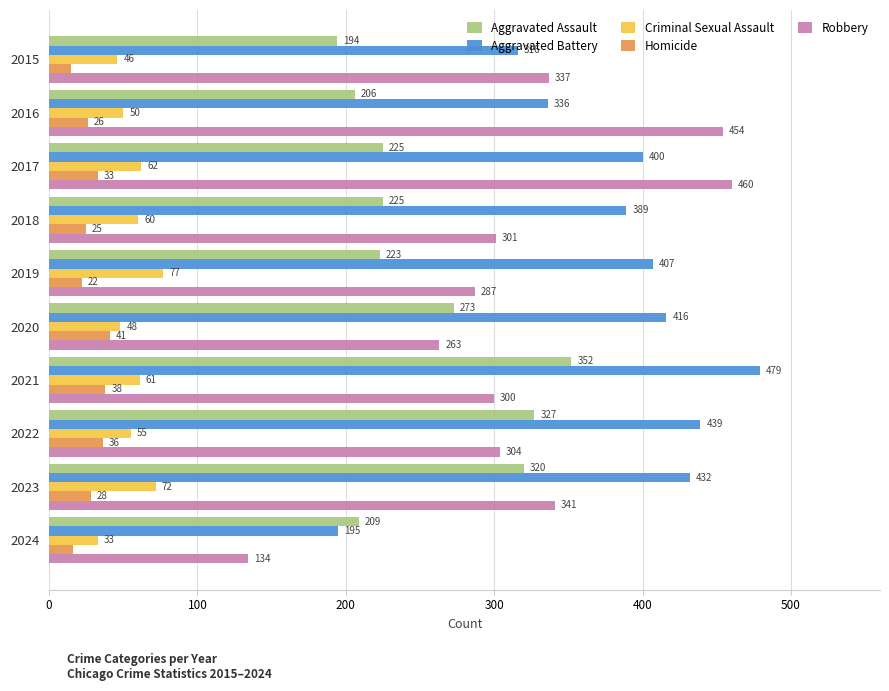

True or false: Criminal Sexual Assault has a value of 46 at 2015.

True